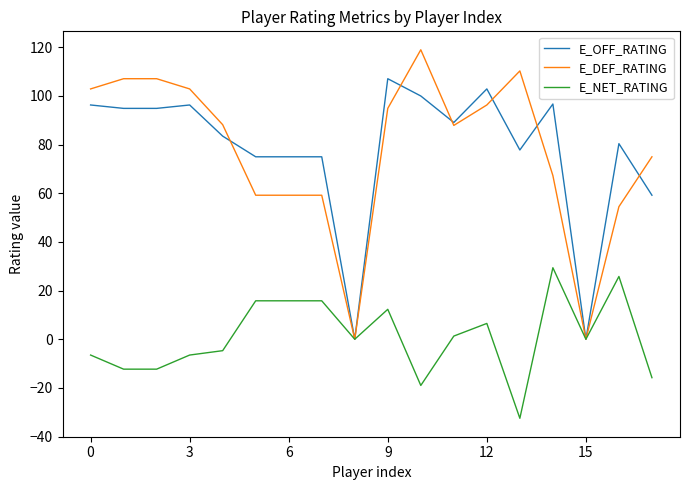

Rank the series by their maximum value, from lowest to highest.

E_NET_RATING, E_OFF_RATING, E_DEF_RATING